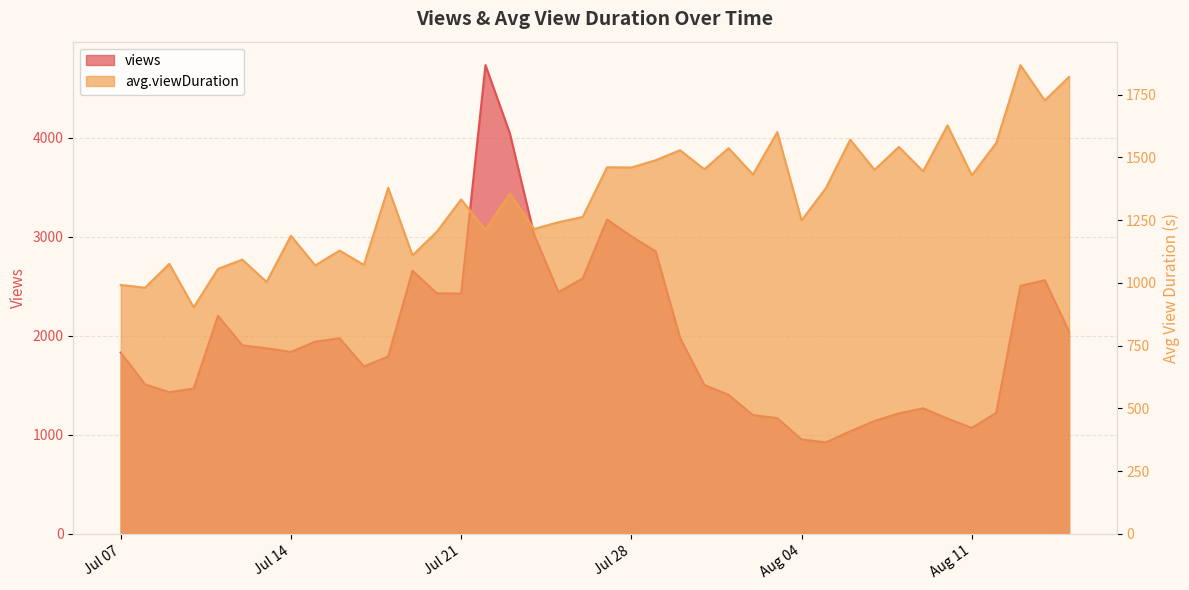

Between 2020-07-22 and 2020-07-29, which series saw the biggest shift?

views